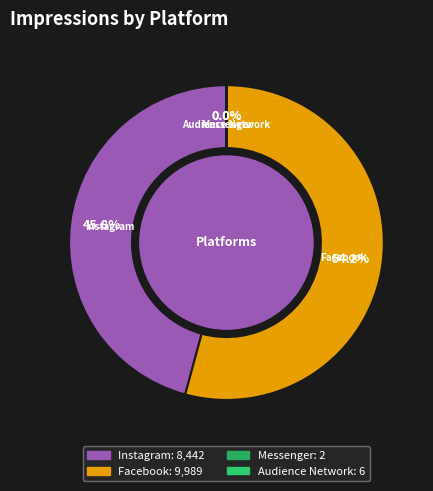

What portion of the pie excludes Instagram?

54.2%